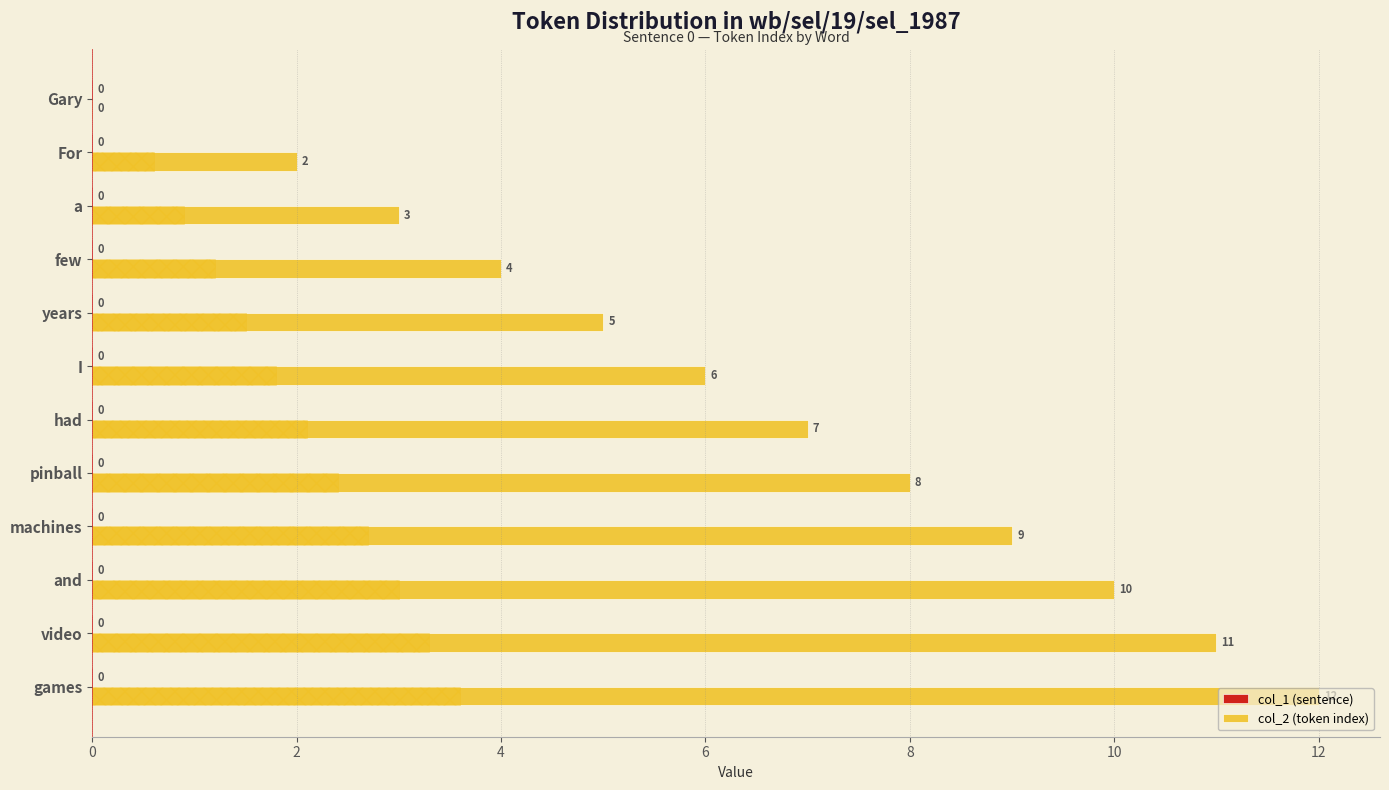

Which series changed the most between 4 and 6?

col_2 (token index)